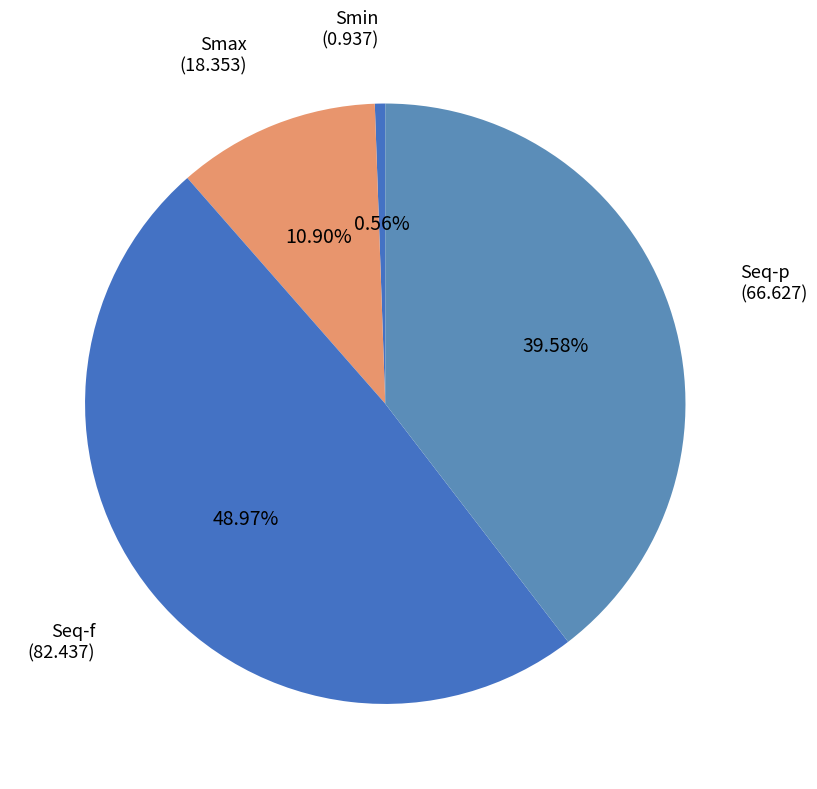

Which slice is the smallest?

Smin